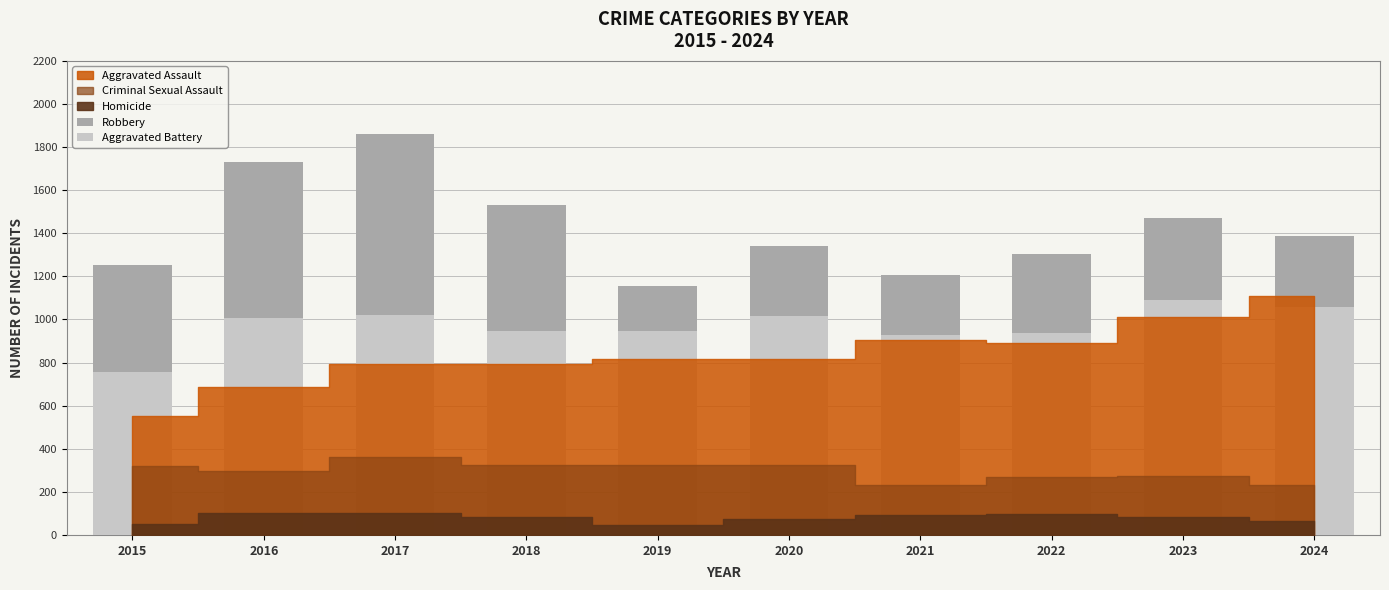

What is the value of the Robbery bar at the 8th from the left?

1302